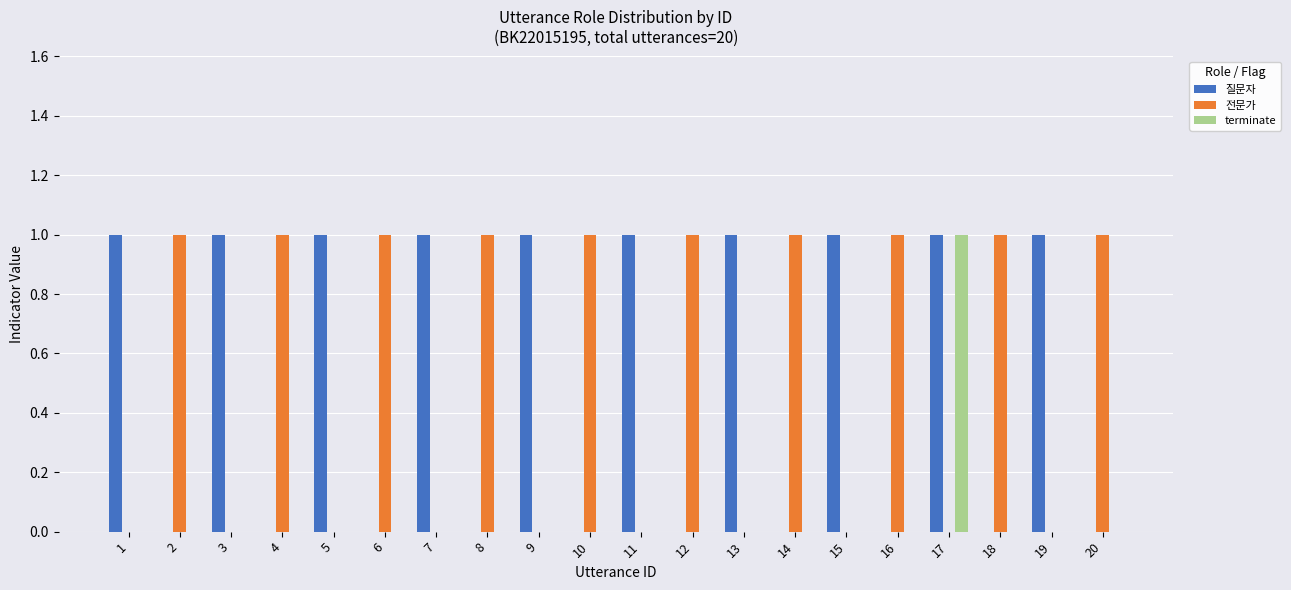

Does the chart contain stacked bars?

No